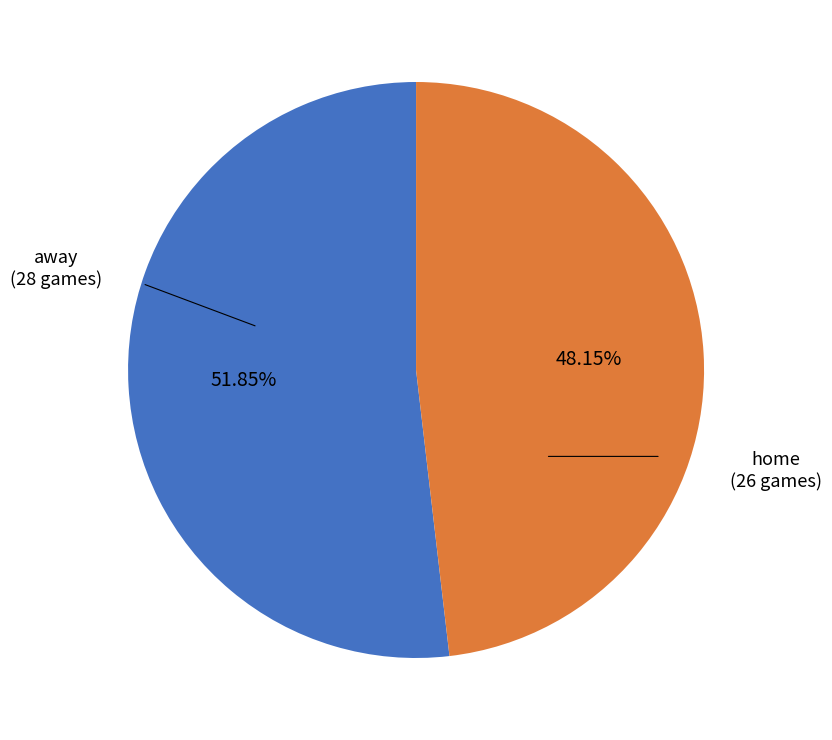

How many segments does this pie chart have?

2